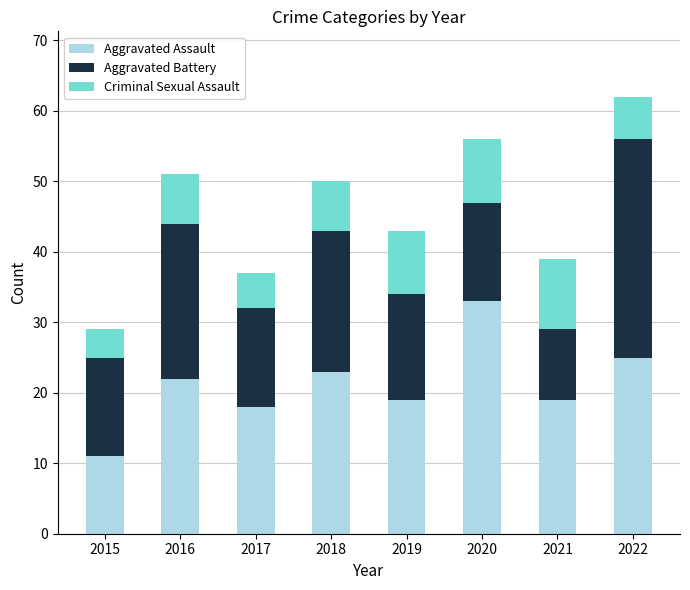

True or false: Aggravated Assault has a value of 9 at 2022.

False